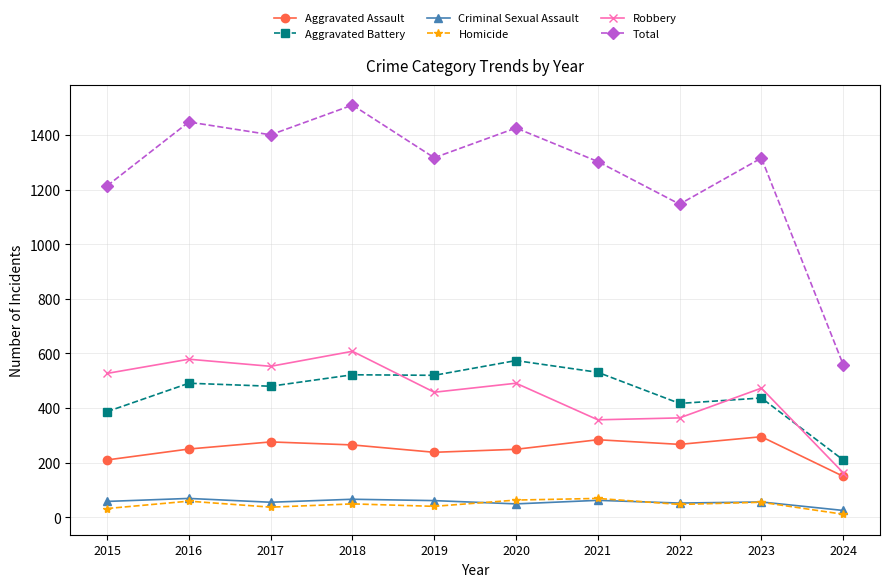

What is the value of the Aggravated Assault point at the 8th from the left?

267